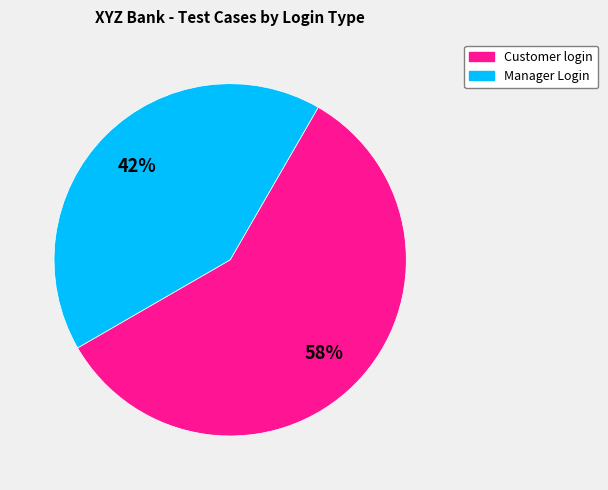

What is the largest slice in the pie chart?

Customer login